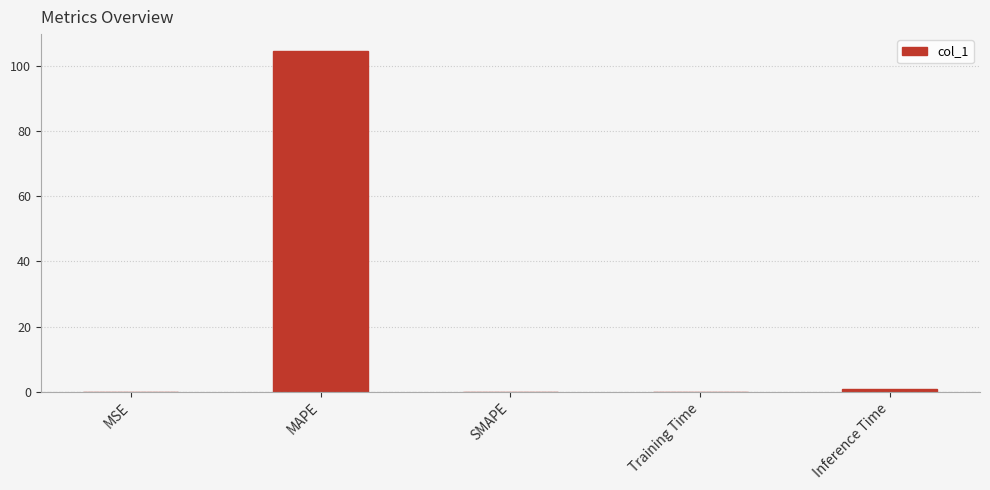

Which label corresponds to the largest value in the chart?

MAPE